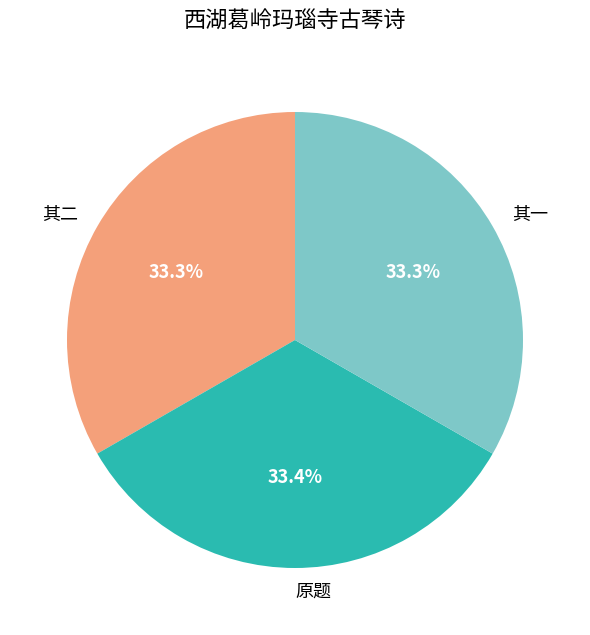

To the nearest percent, what is the average slice percentage?

33%